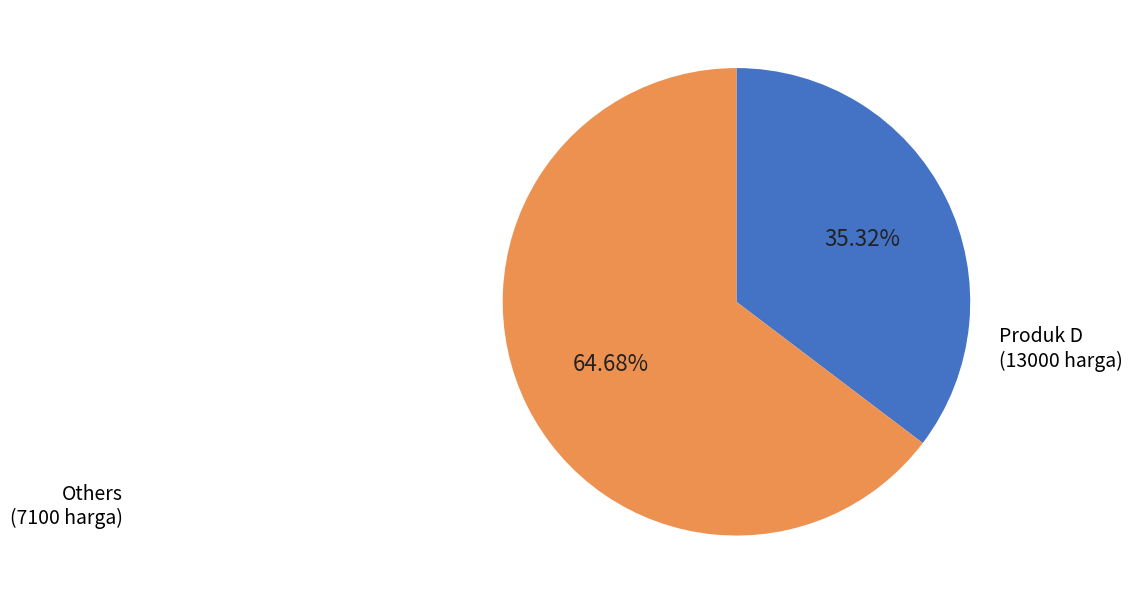

Is there any slice that represents more than half of the pie?

Yes